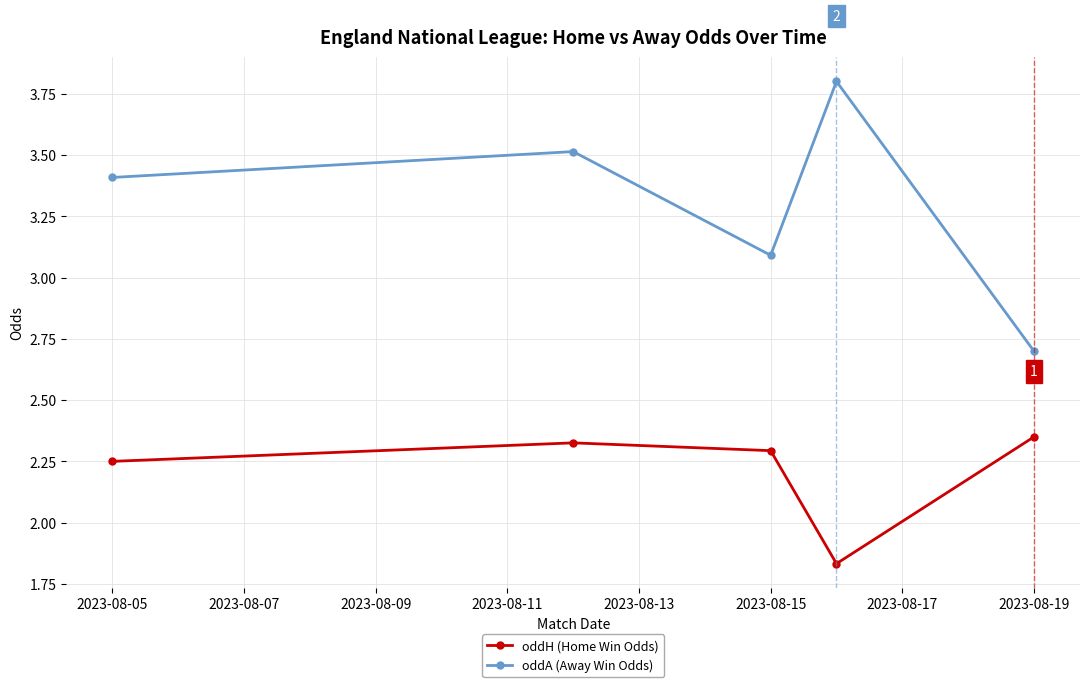

True or false: oddA (Away Win Odds) and oddH (Home Win Odds) cross at least once.

False